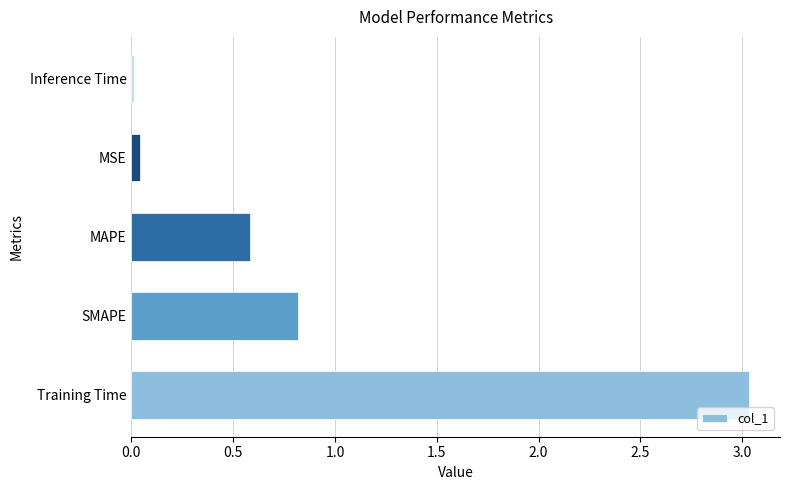

True or false: the data shows 0.0 at MSE.

True